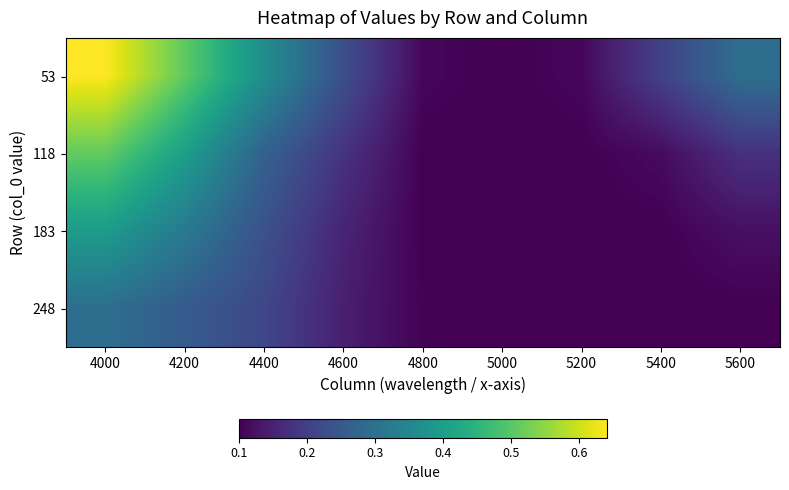

Rank the series by their maximum value, from lowest to highest.

248, 183, 118, 53